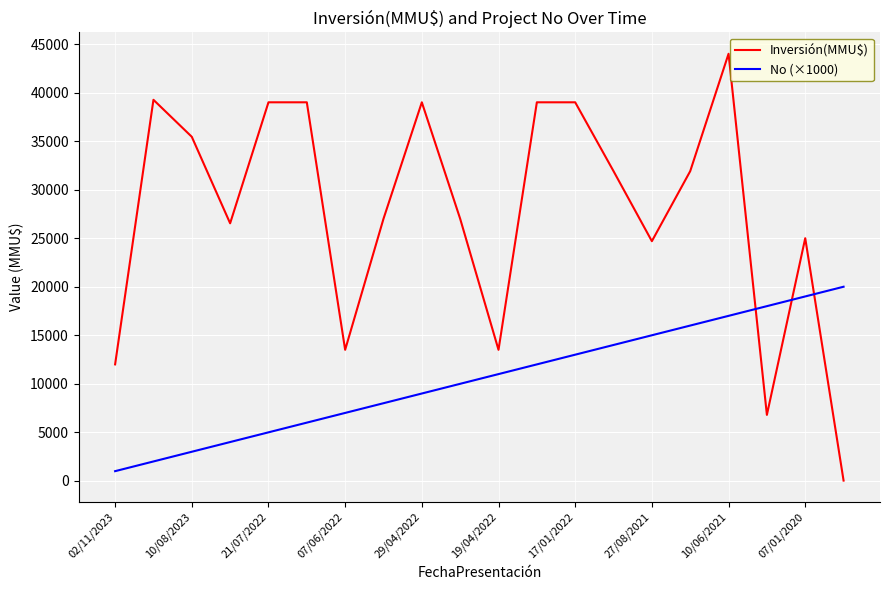

Rank the series by their maximum value, from highest to lowest.

Inversión(MMU$), No (×1000)